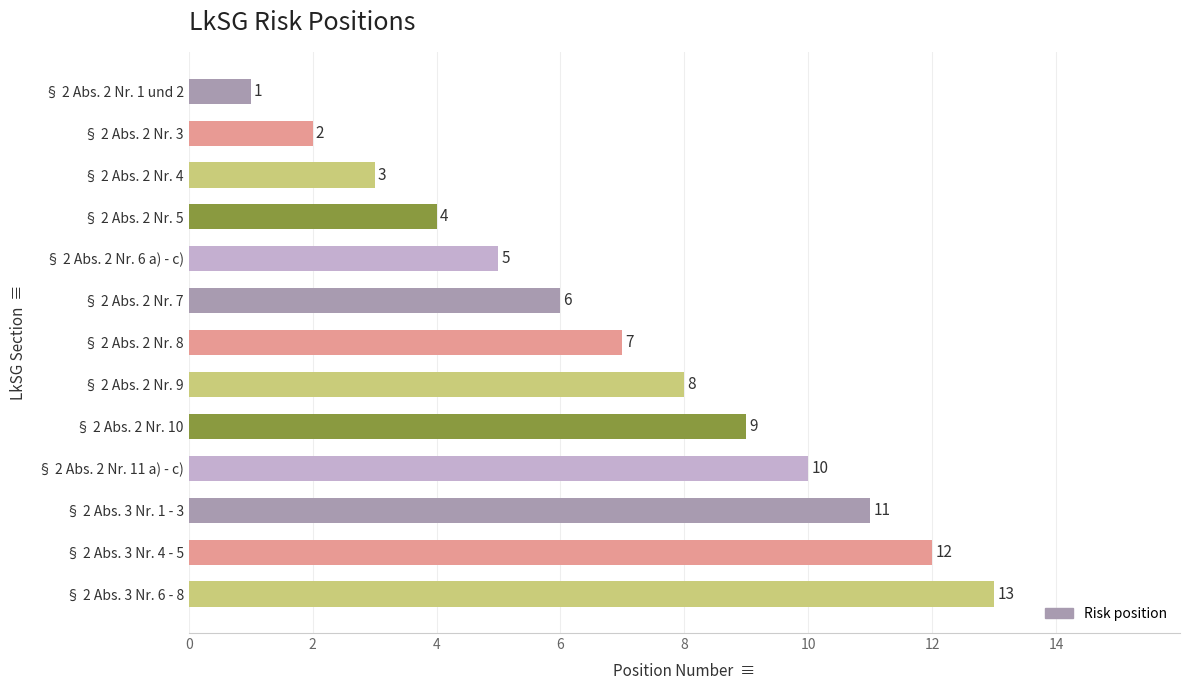

List the labels in order of value, smallest first.

§ 2 Abs. 2 Nr. 1 und 2, § 2 Abs. 2 Nr. 3, § 2 Abs. 2 Nr. 4, § 2 Abs. 2 Nr. 5, § 2 Abs. 2 Nr. 6 a) - c), § 2 Abs. 2 Nr. 7, § 2 Abs. 2 Nr. 8, § 2 Abs. 2 Nr. 9, § 2 Abs. 2 Nr. 10, § 2 Abs. 2 Nr. 11 a) - c), § 2 Abs. 3 Nr. 1 - 3, § 2 Abs. 3 Nr. 4 - 5, § 2 Abs. 3 Nr. 6 - 8